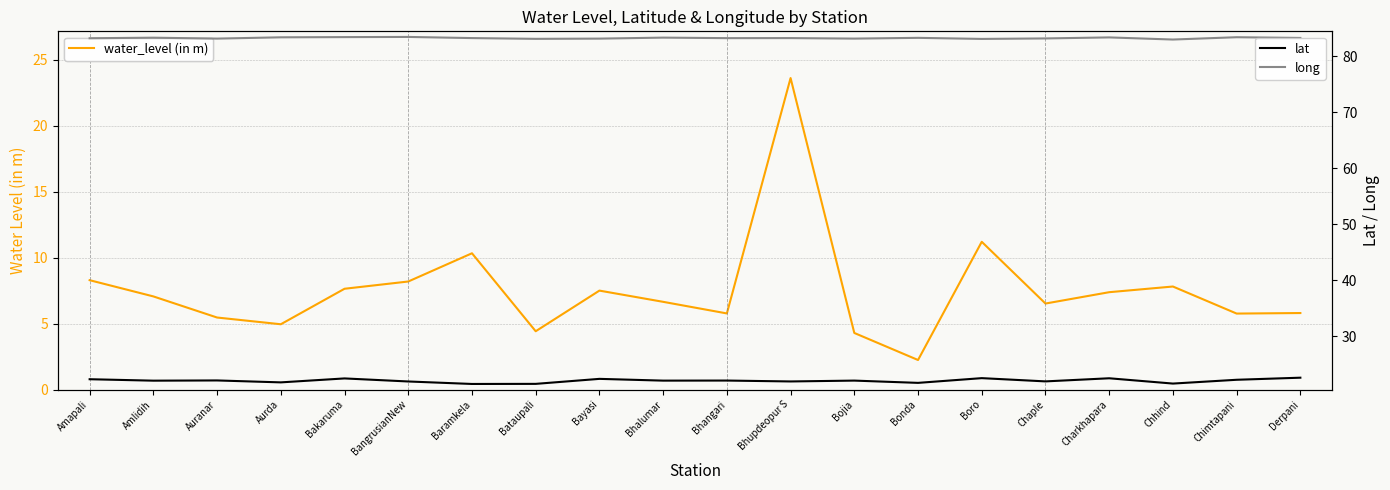

The value of water_level (in m) at BangrusianNew is 11.0. True or false?

False